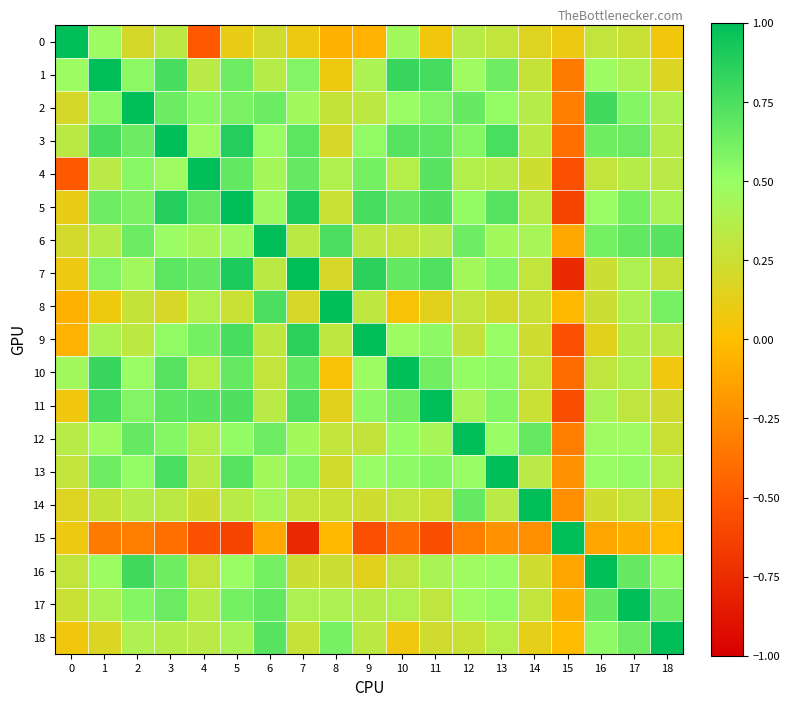

Which has a higher value, 3 or 12?

12